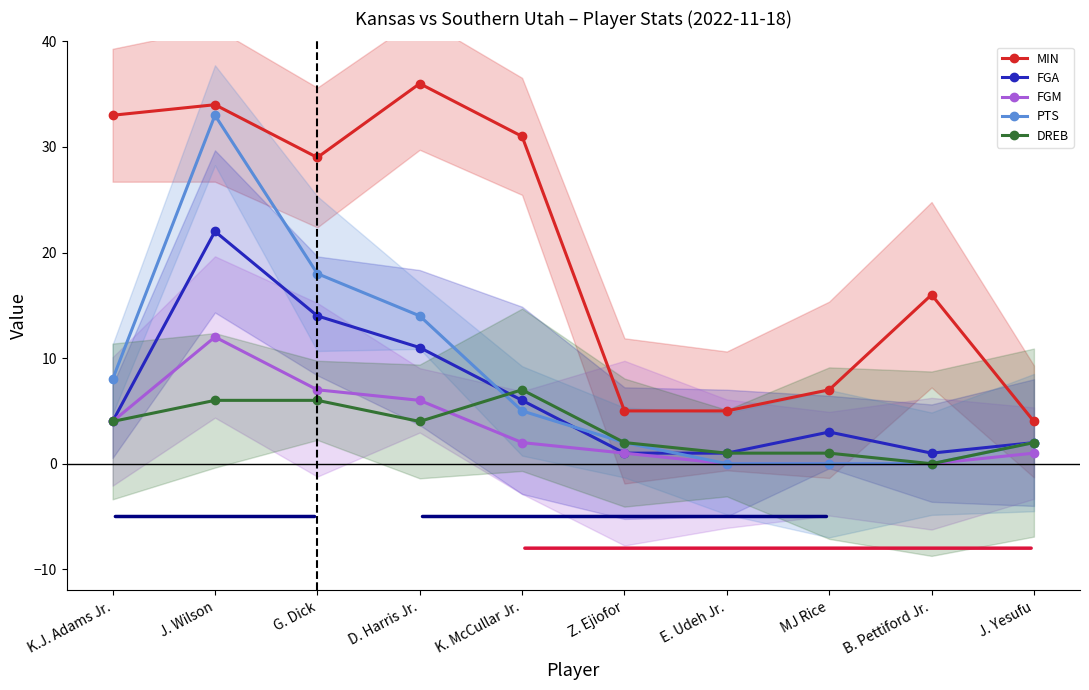

The value of FGM at G. Dick is 10. True or false?

False